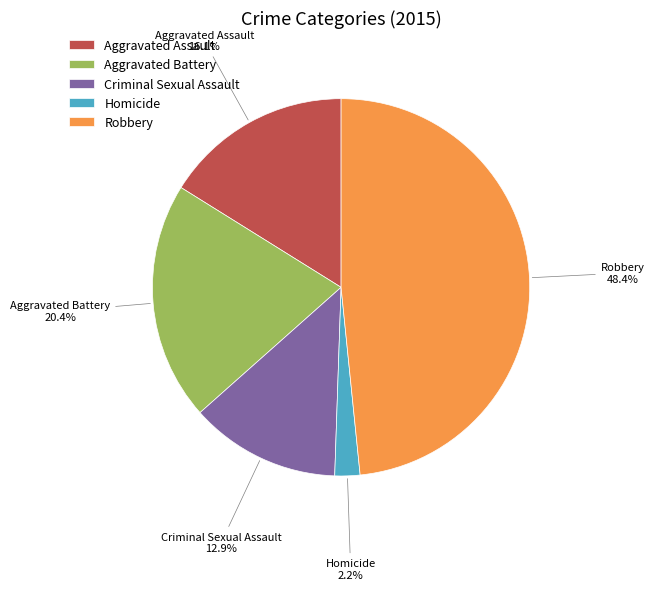

How many slices are in this pie chart?

5